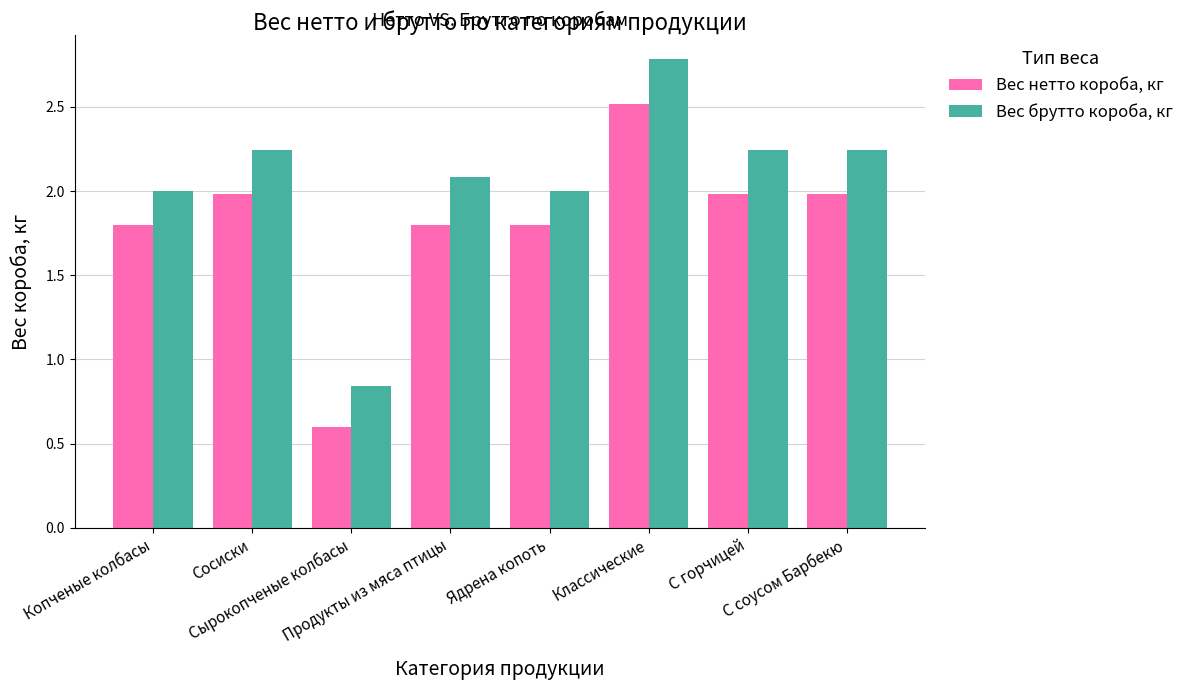

True or false: Вес нетто короба, кг has a value of 4.3 at Классические.

False